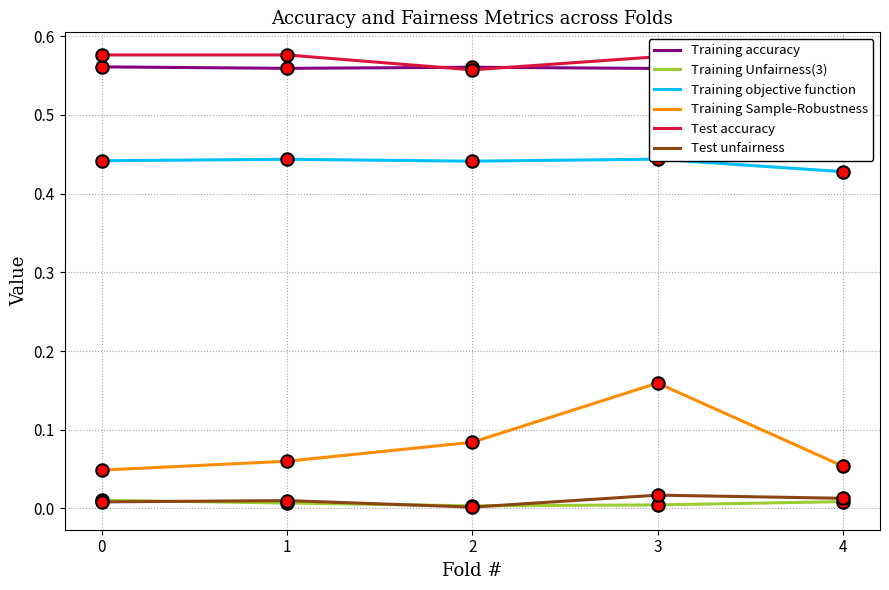

Which series has the largest total across all categories?

Test accuracy